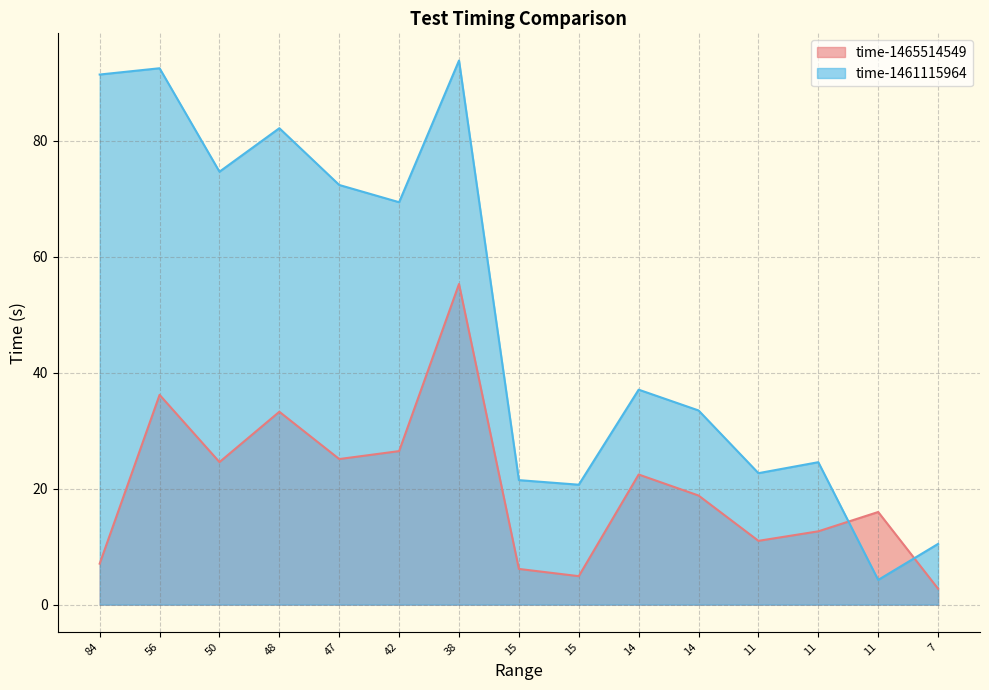

The value of time-1461115964 at 11 is 10.2. True or false?

False